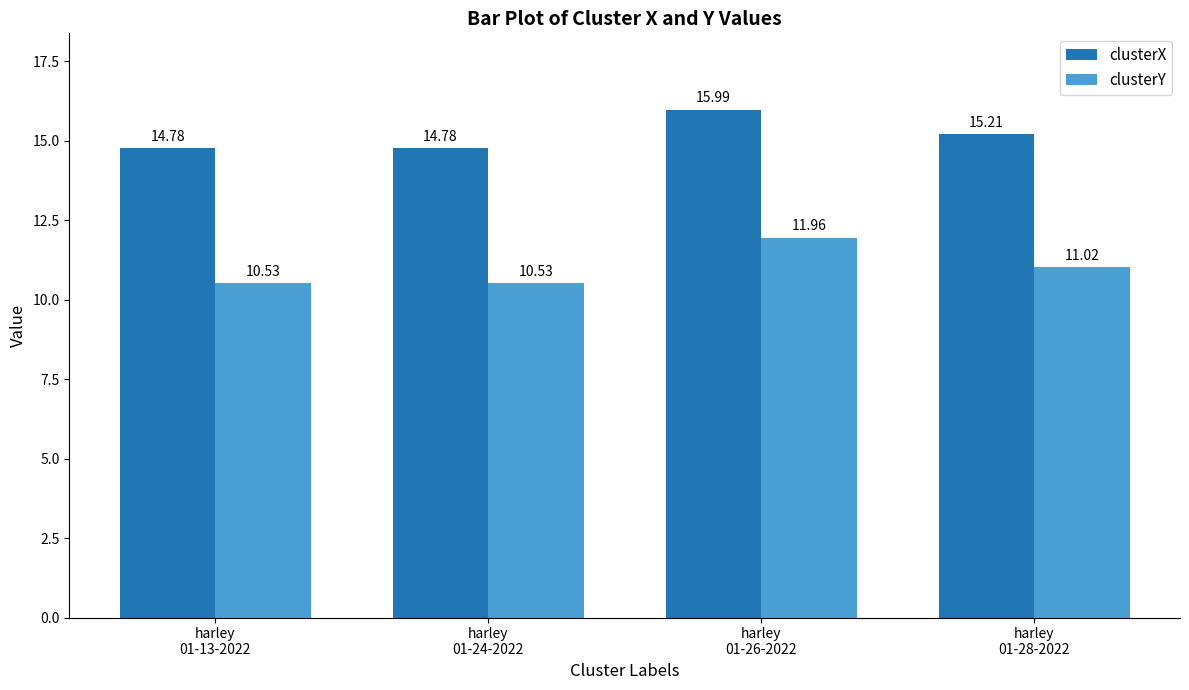

At which category is the sum across all series the highest?

harley
01-26-2022